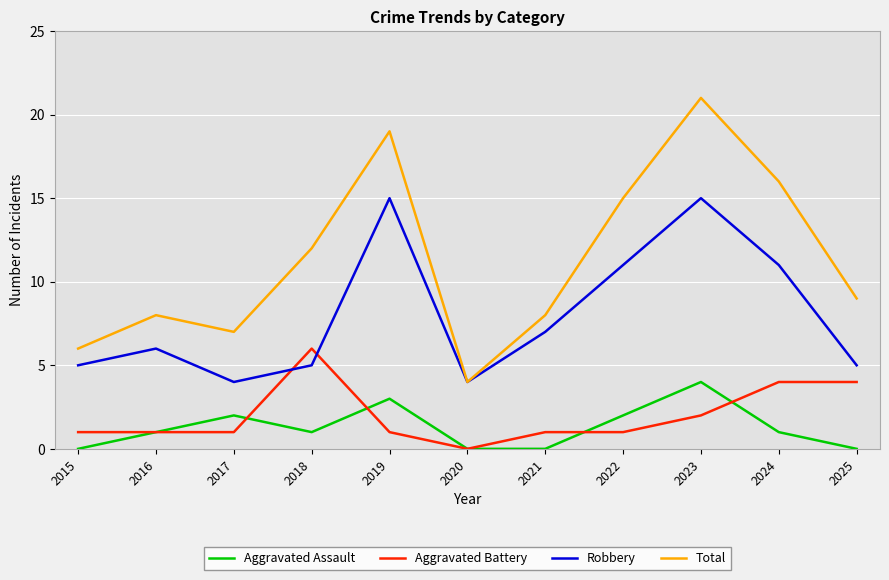

Does the chart display data point markers on the line(s)?

No